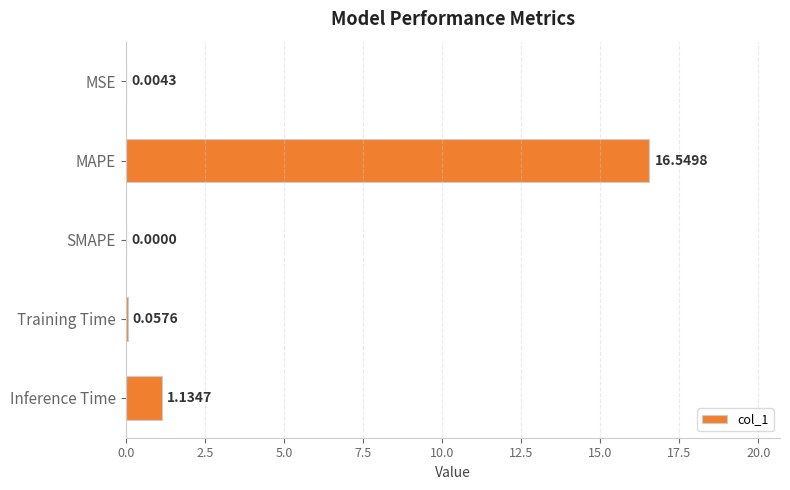

At which label is the value closest to 8?

Inference Time